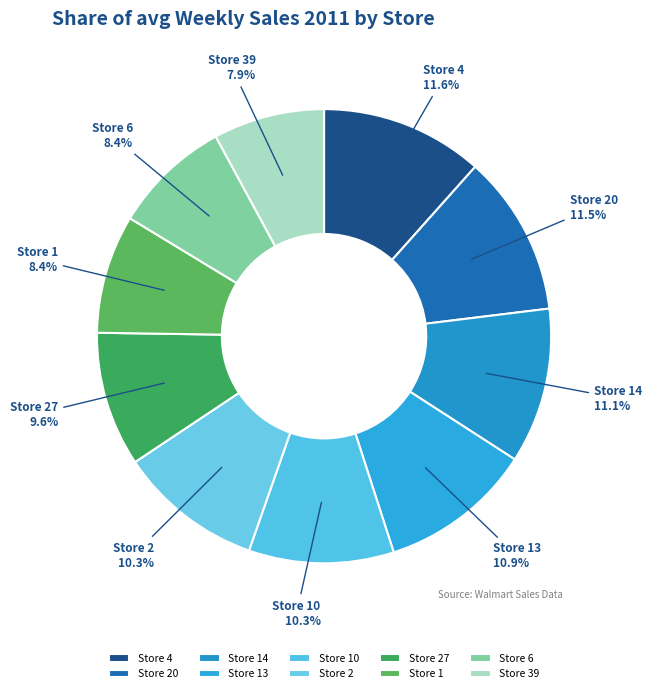

What is the ratio of the value at Store 27 to the value at Store 4?

0.8